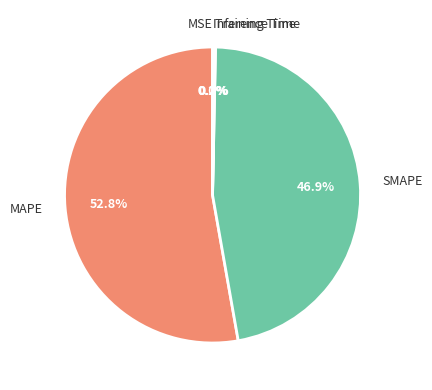

Which slice is the largest?

MAPE